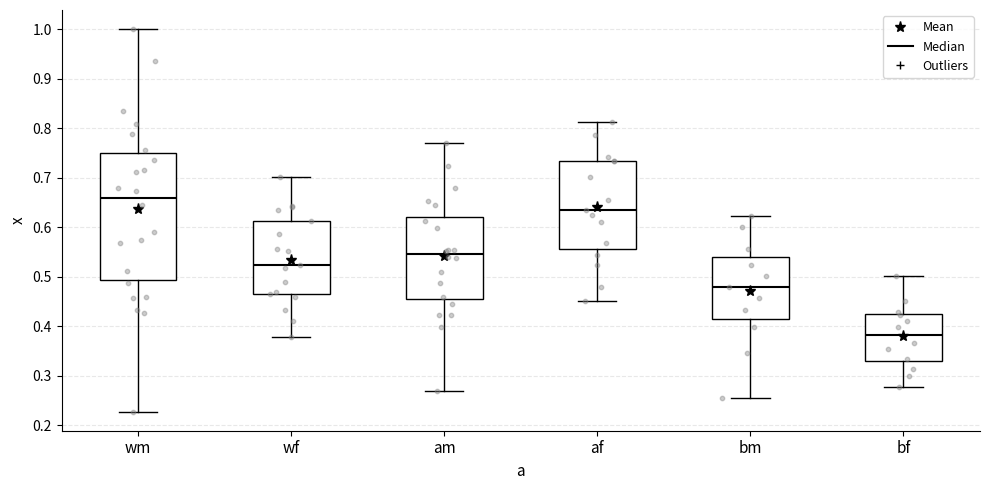

Where does the upper whisker of the box for bf end on the y-axis? The values are not printed on the chart, so give them approximately, as read against the axis.

0.50